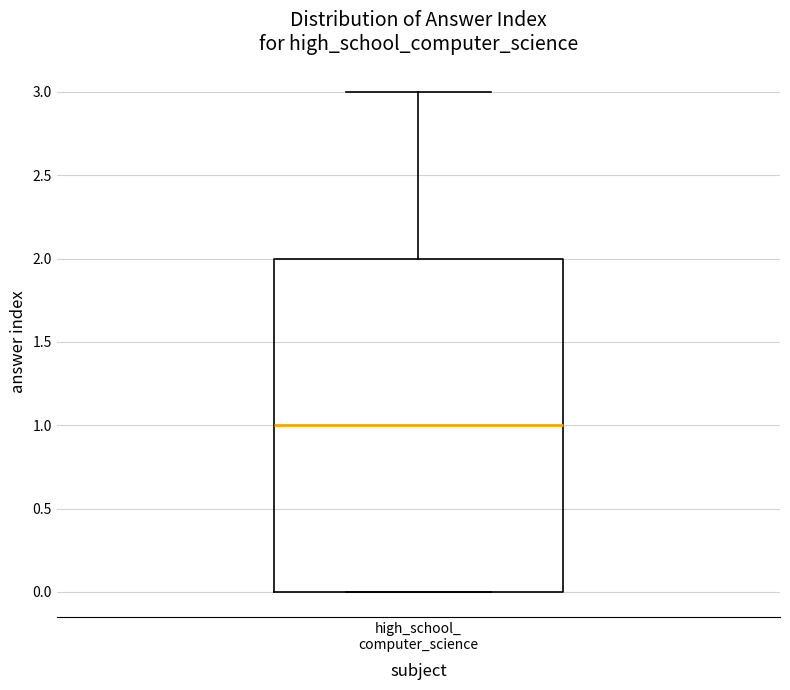

Transcribe this box plot: give where the median line is, the range the box spans, and where the two whiskers end, as read against the y-axis. The values are not printed on the chart, so give them approximately, as read against the axis.

median 1, box 0 to 2, whiskers 0 to 3